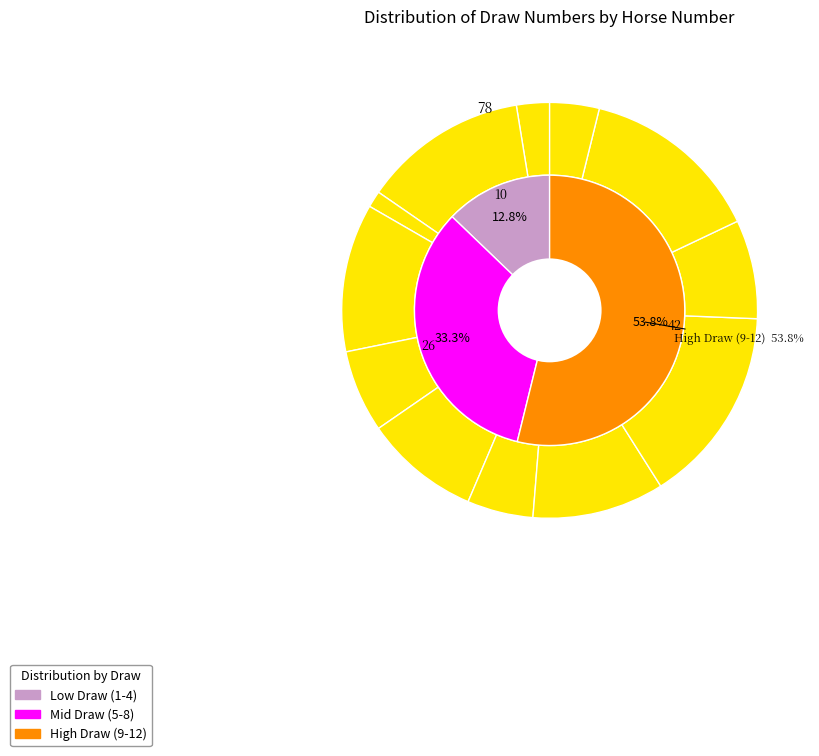

How many segments does this pie chart have?

12